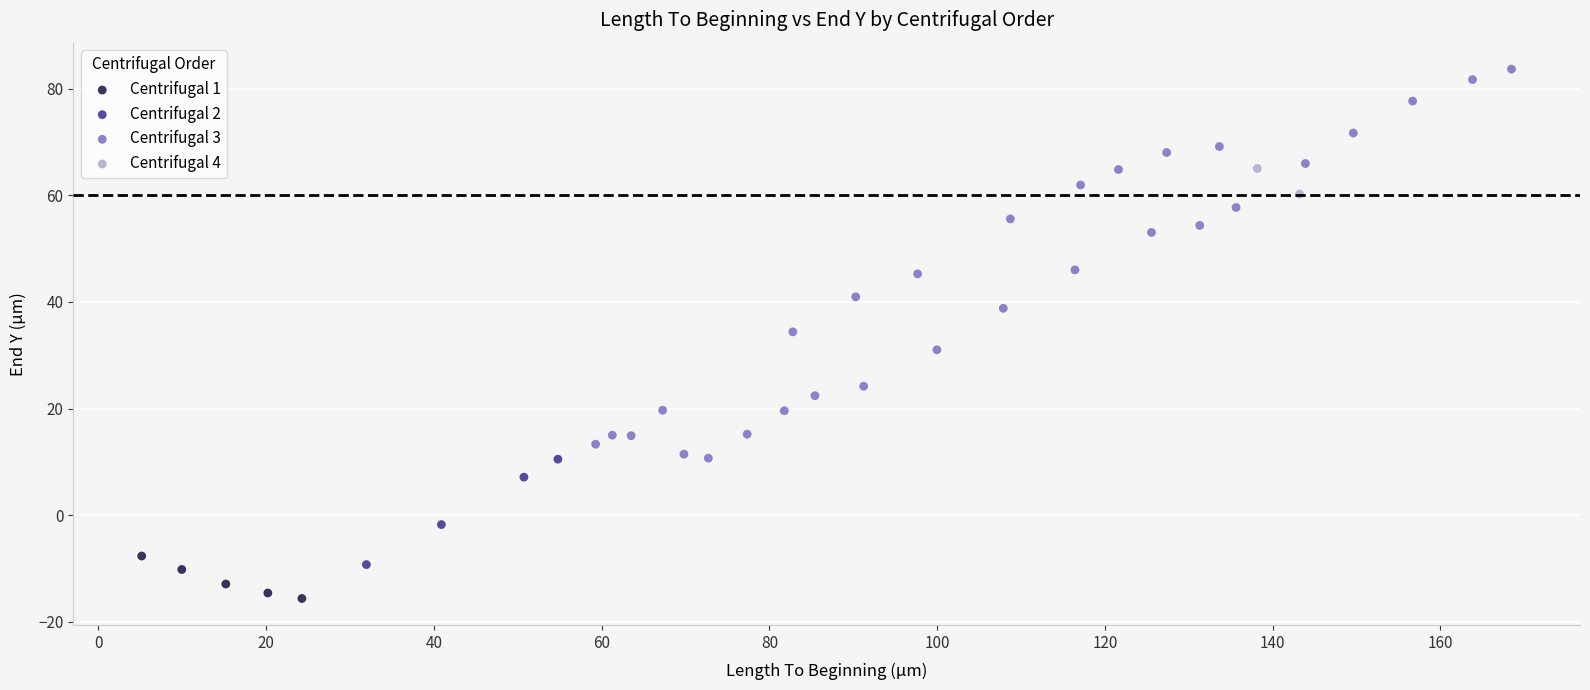

What are all the series names shown in the legend?

Centrifugal 1, Centrifugal 2, Centrifugal 3, Centrifugal 4